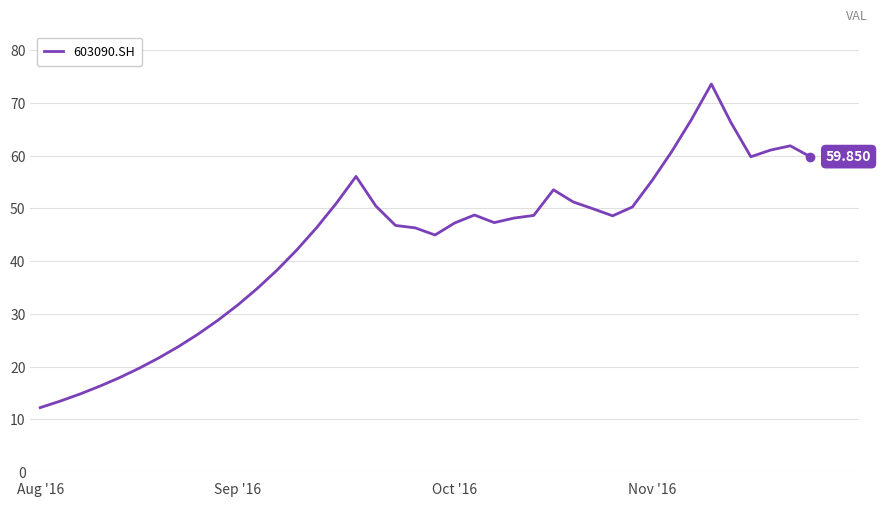

Is this an area chart (filled region under the line)?

No